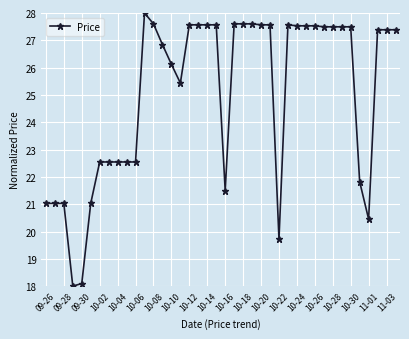

What is the greatest value displayed?

28.0